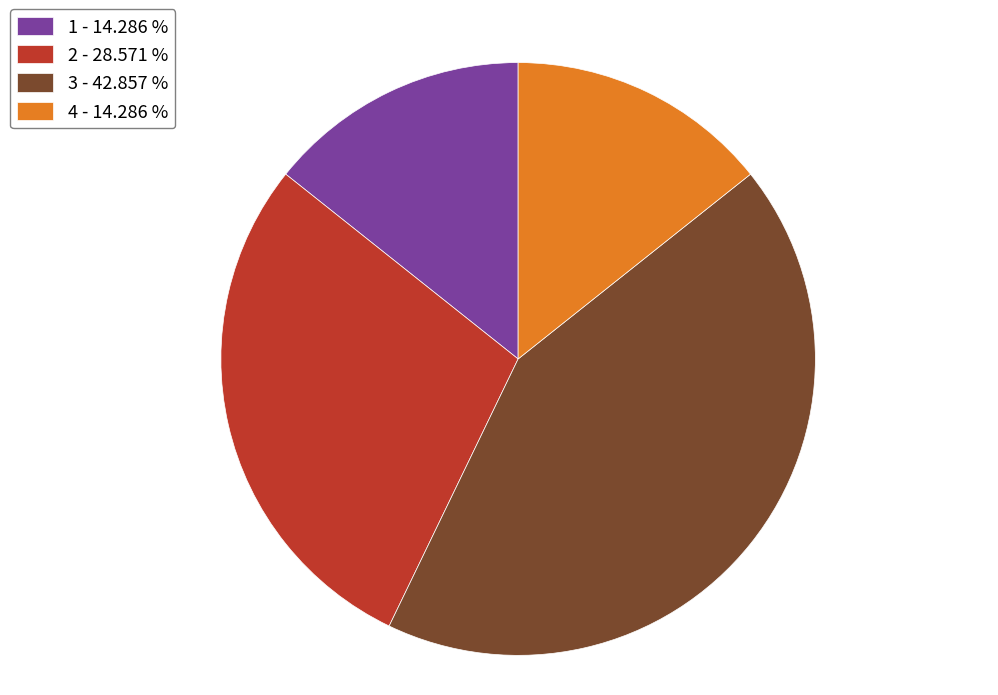

How many slices are in this pie chart?

4